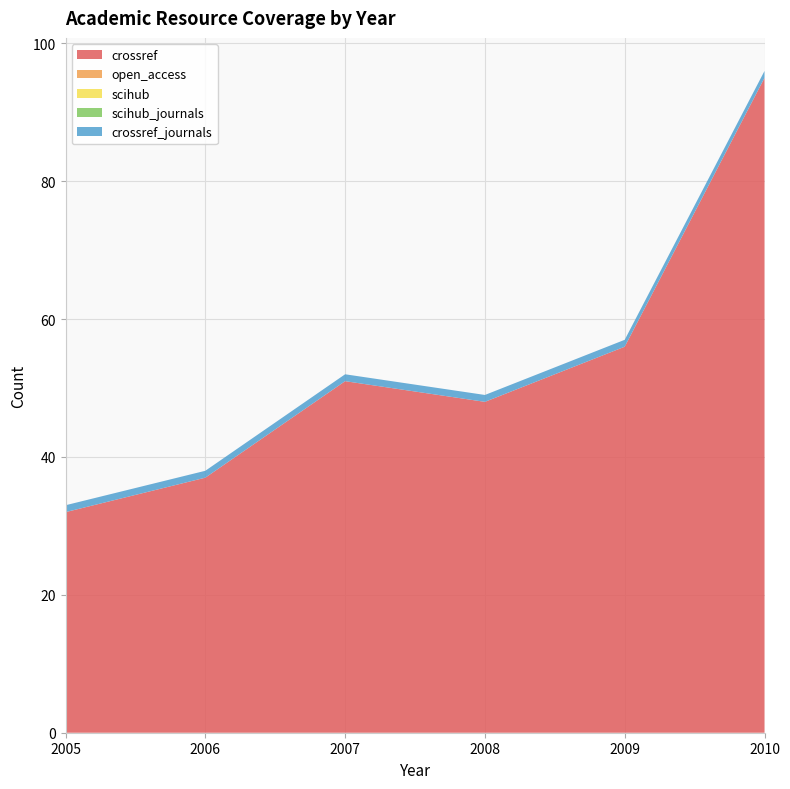

Reading left to right, list all the values displayed in this chart.

crossref: 32	37	51	48	56	95
open_access: 0	0	0	0	0	0
scihub: 0	0	0	0	0	0
scihub_journals: 0	0	0	0	0	0
crossref_journals: 1	1	1	1	1	1